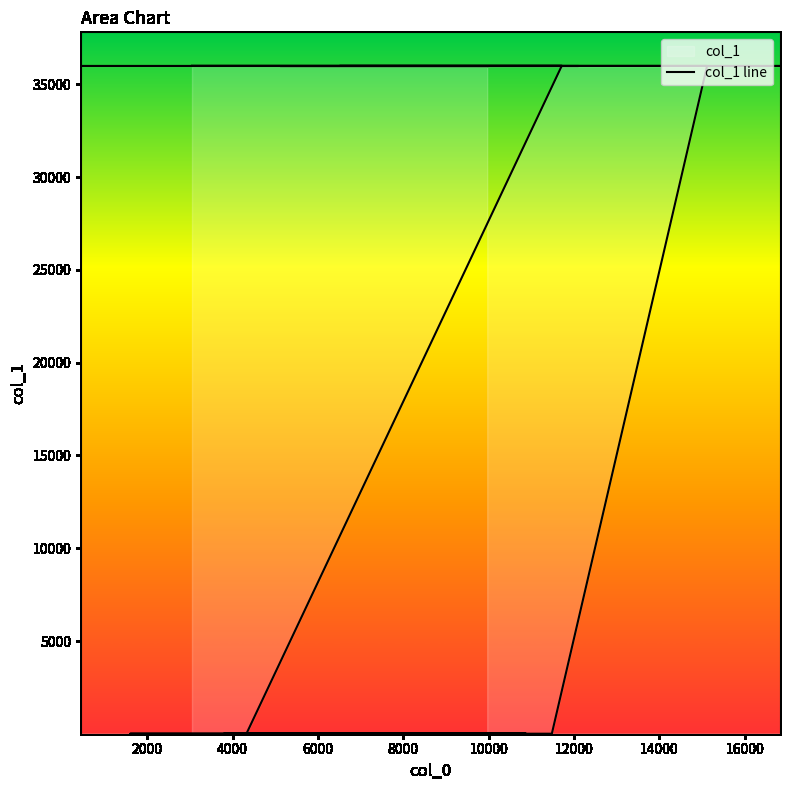

At which label does the data first exceed 35979?

6000